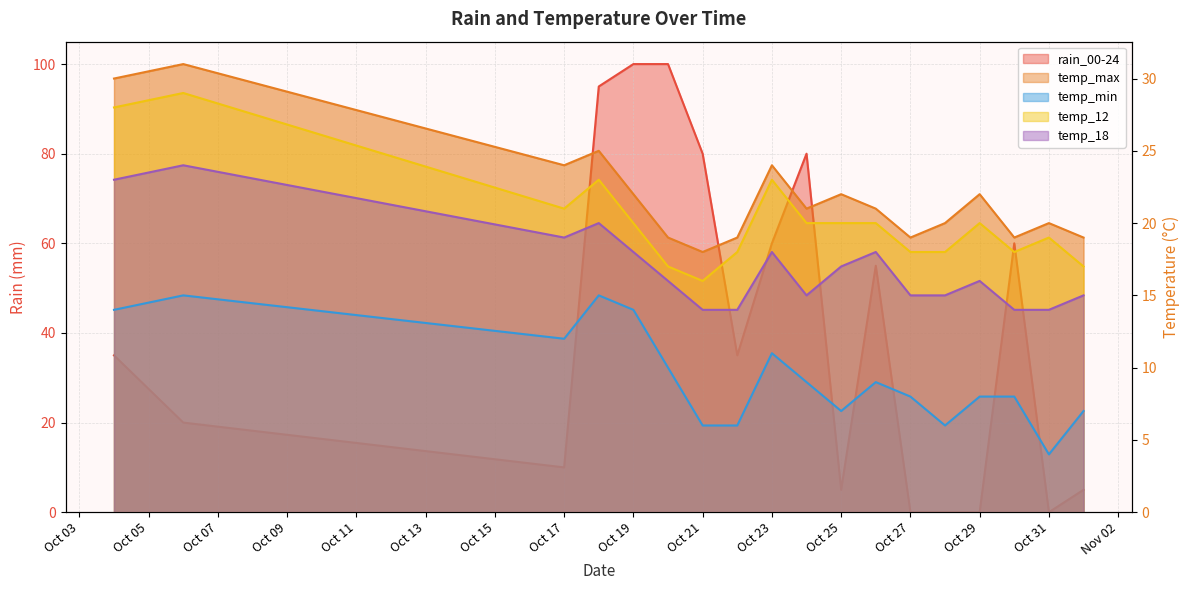

Is it true that rain_00-24 equals 100 at Oct 19?

True